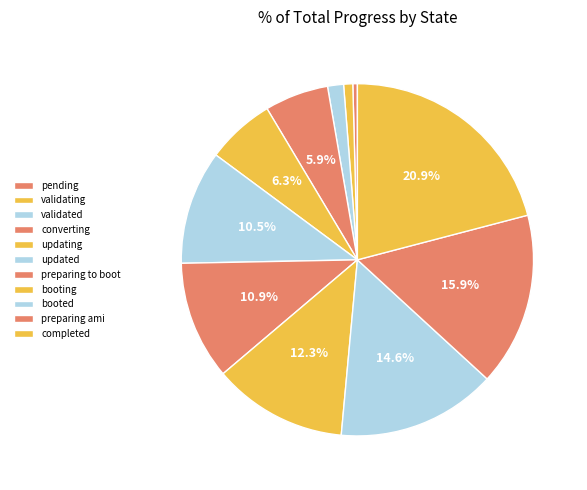

How many slices are in this pie chart?

11